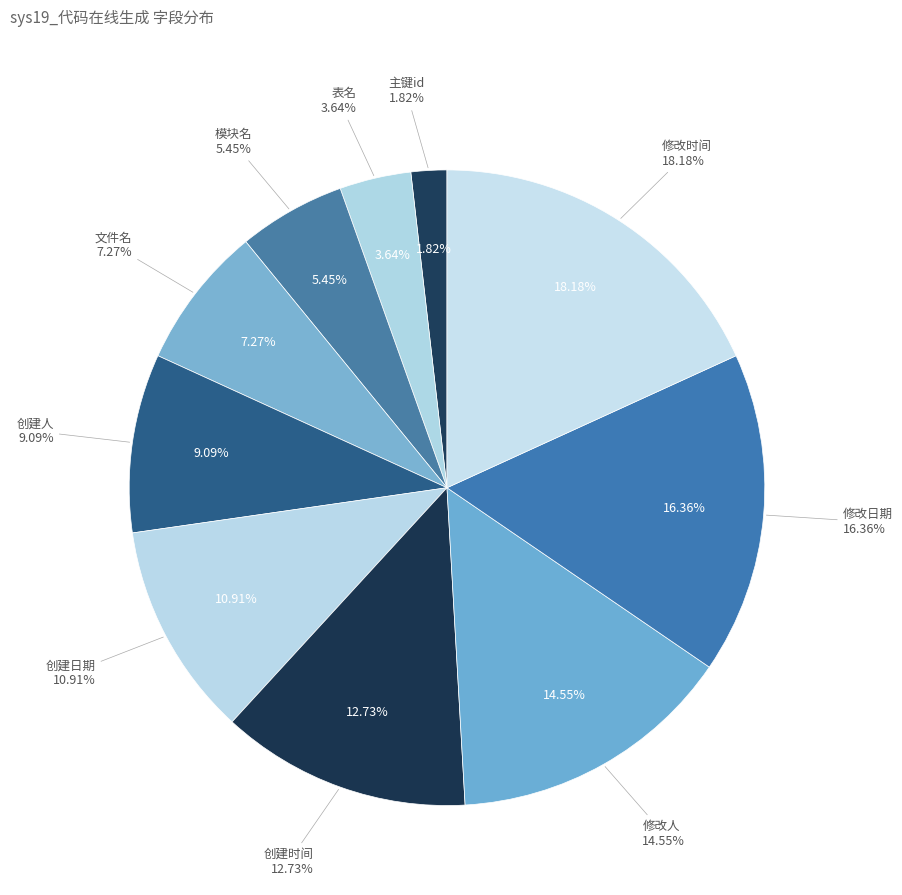

To the nearest percent, what is the average slice percentage?

10%